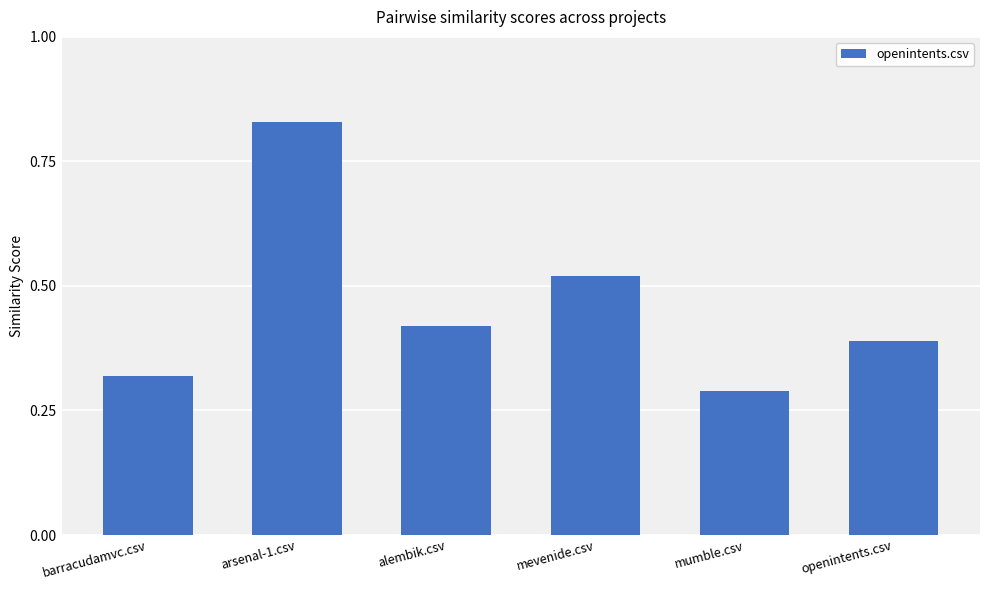

Which label corresponds to the largest value in the chart?

arsenal-1.csv